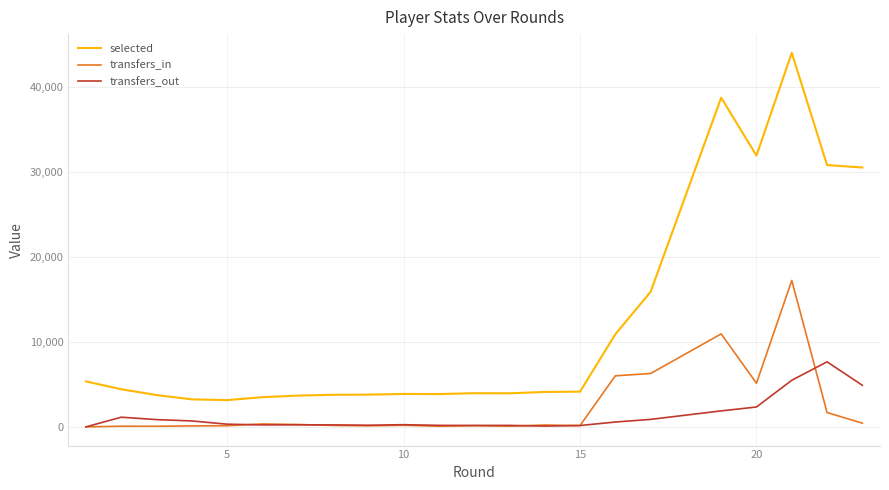

What is the maximum value shown in the chart?

44042